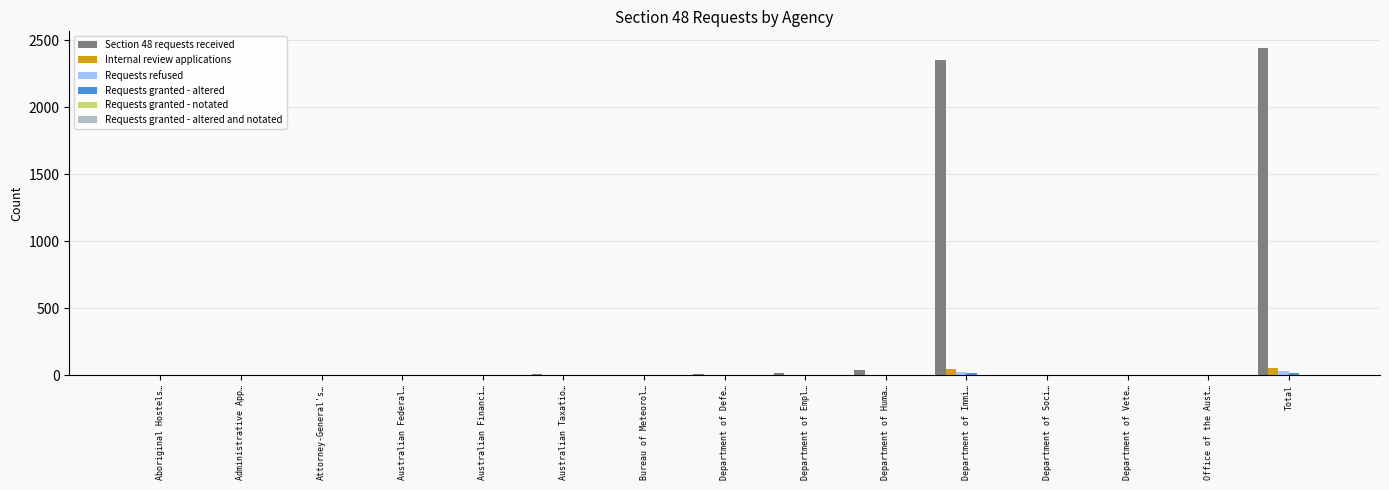

What is the maximum value shown in the chart?

2445